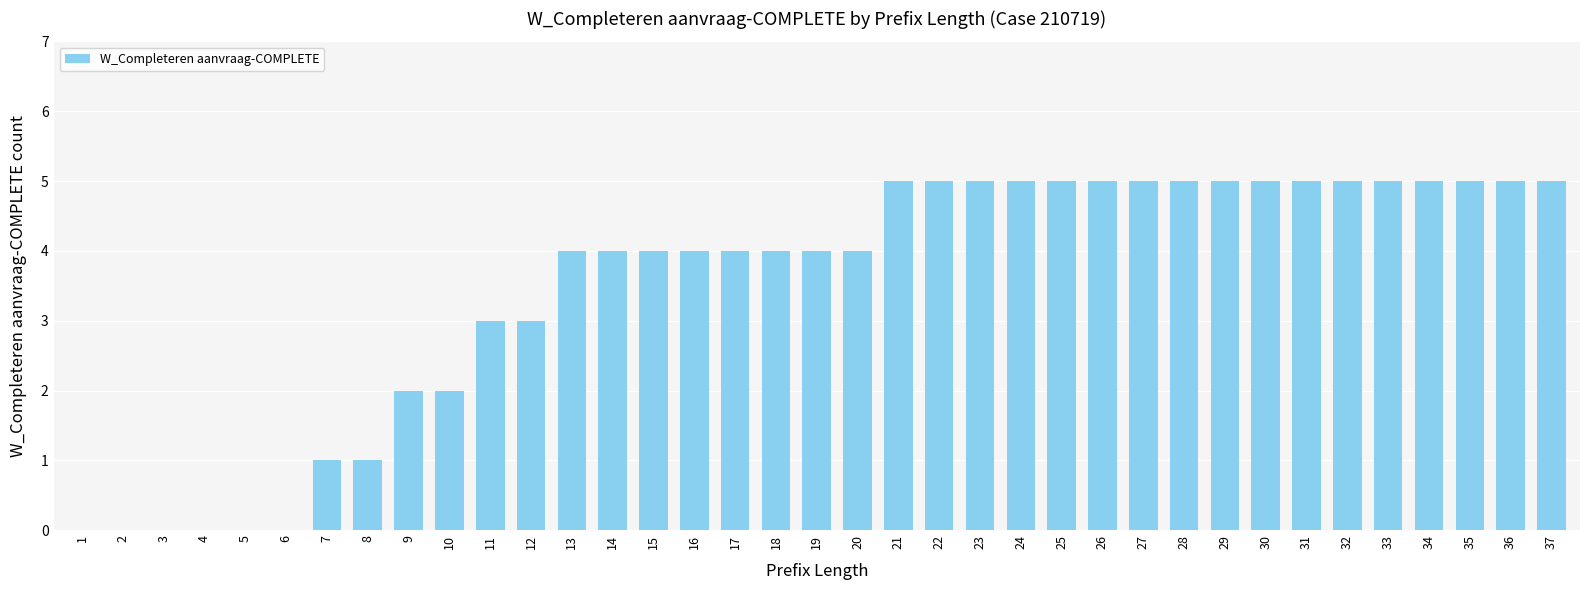

Reading right to left, what are all the values shown in this chart?

5	5	5	5	5	5	5	5	5	5	5	5	5	5	5	5	5	4	4	4	4	4	4	4	4	3	3	2	2	1	1	0	0	0	0	0	0